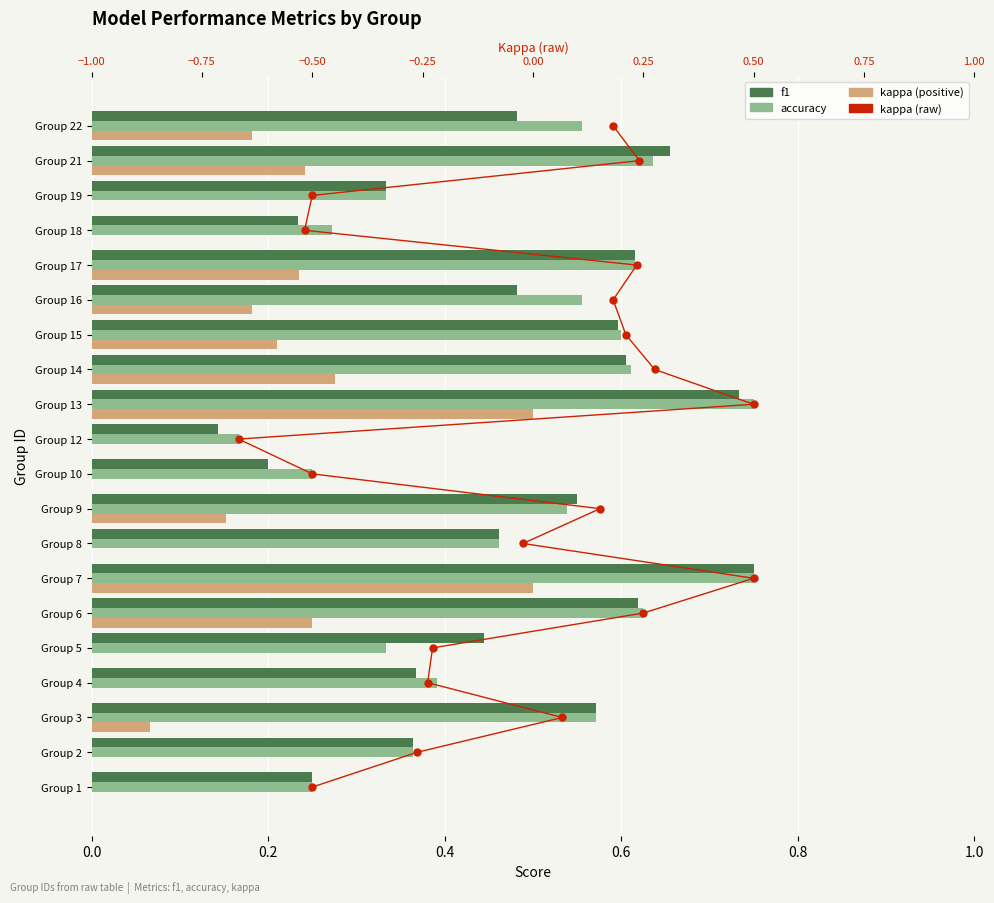

Which series reaches the maximum Y coordinate?

kappa (raw)